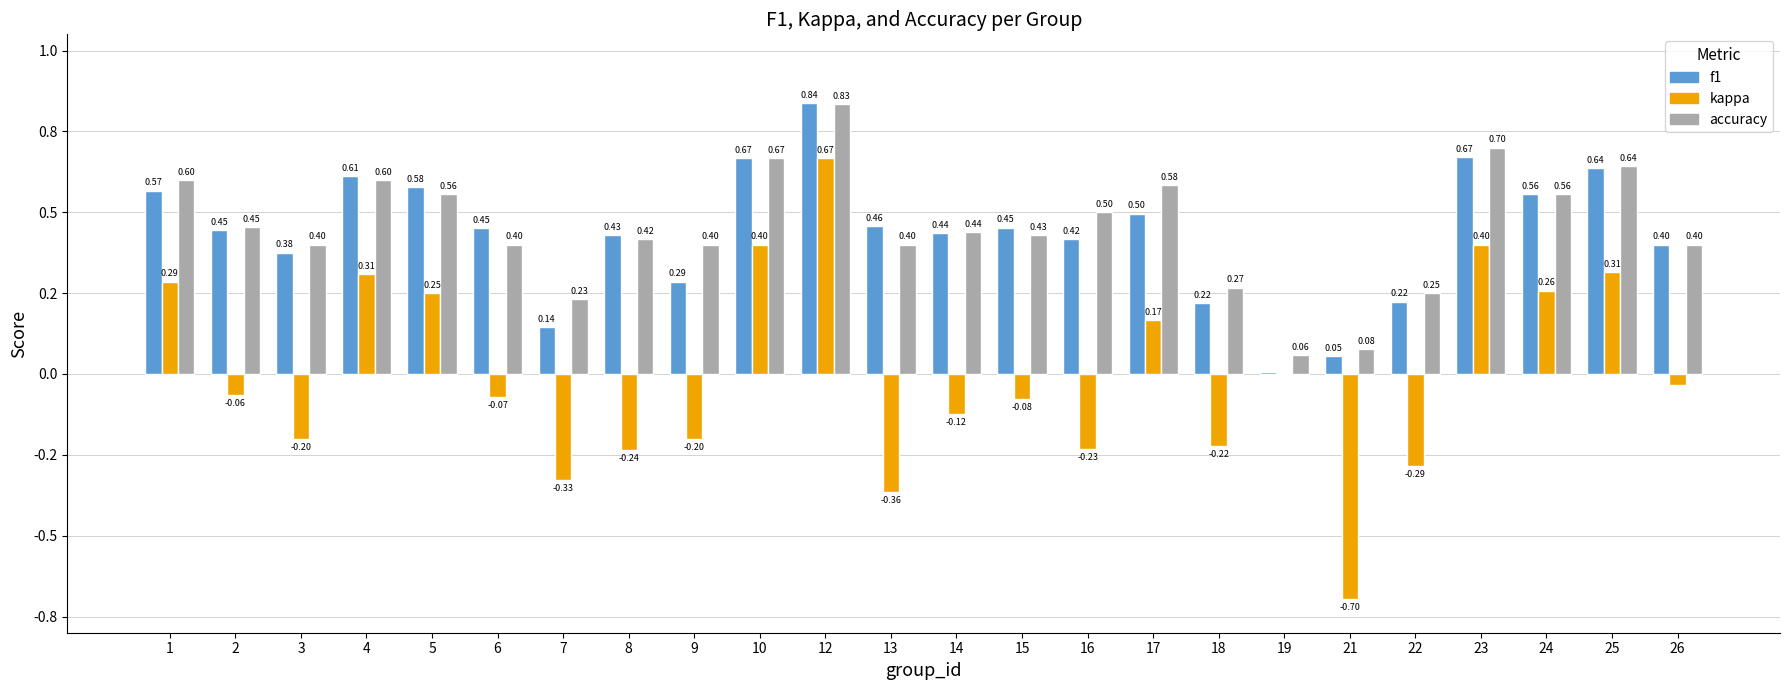

Reading left to right, transcribe all the data shown in this chart.

f1: 1=0.6	2=0.4	3=0.4	4=0.6	5=0.6	6=0.5	7=0.1	8=0.4	9=0.3	10=0.7	12=0.8	13=0.5	14=0.4	15=0.5	16=0.4	17=0.5	18=0.2	19=0.0	21=0.1	22=0.2	23=0.7	24=0.6	25=0.6	26=0.4
kappa: 1=0.3	2=-0.1	3=-0.2	4=0.3	5=0.2	6=-0.1	7=-0.3	8=-0.2	9=-0.2	10=0.4	12=0.7	13=-0.4	14=-0.1	15=-0.1	16=-0.2	17=0.2	18=-0.2	19=0.0	21=-0.7	22=-0.3	23=0.4	24=0.3	25=0.3	26=-0.0
accuracy: 1=0.6	2=0.5	3=0.4	4=0.6	5=0.6	6=0.4	7=0.2	8=0.4	9=0.4	10=0.7	12=0.8	13=0.4	14=0.4	15=0.4	16=0.5	17=0.6	18=0.3	19=0.1	21=0.1	22=0.2	23=0.7	24=0.6	25=0.6	26=0.4